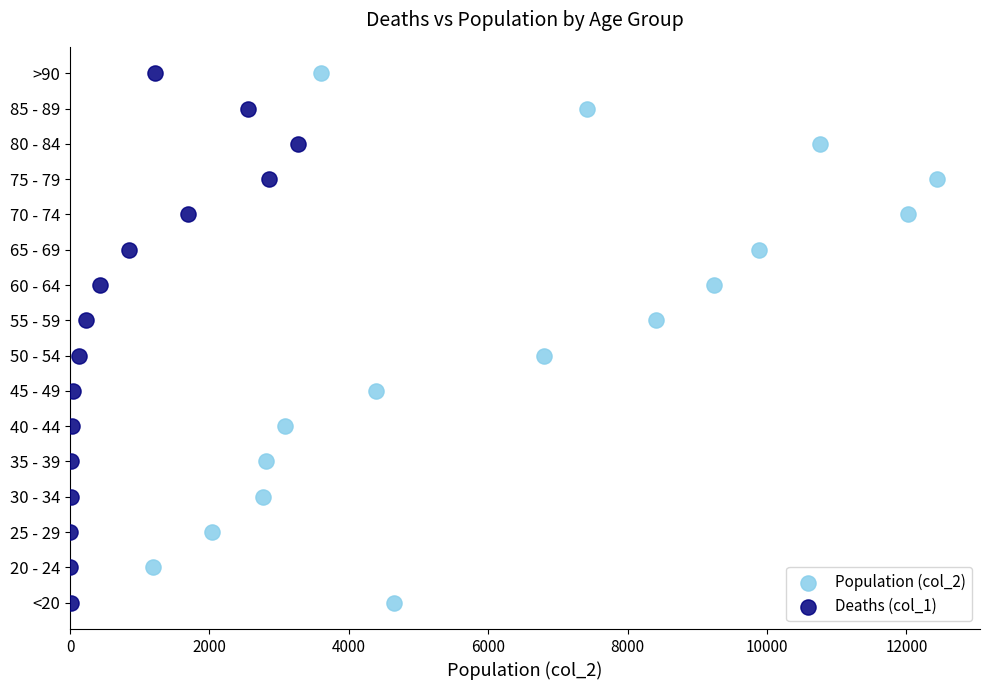

What are all the series names shown in the legend?

Population (col_2), Deaths (col_1)